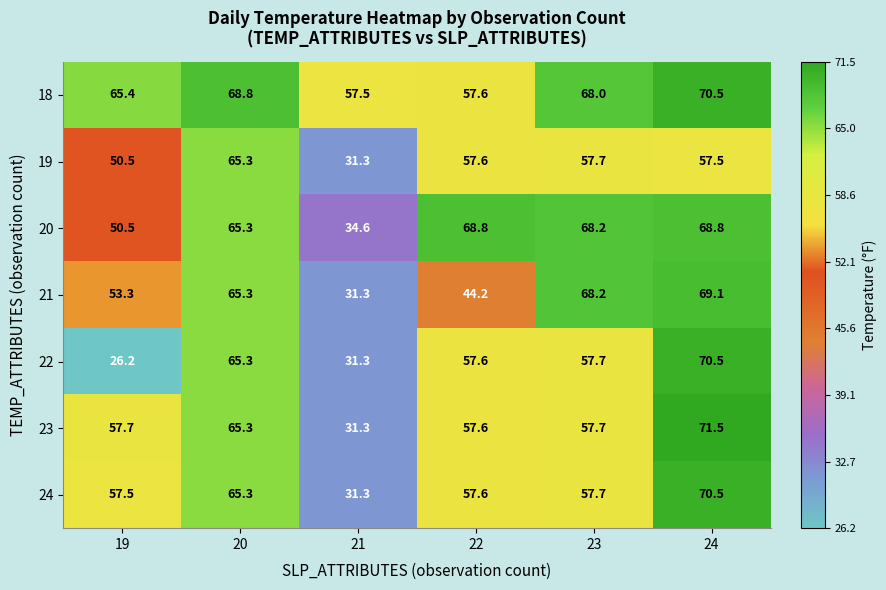

At which category is the sum across all series the highest?

24